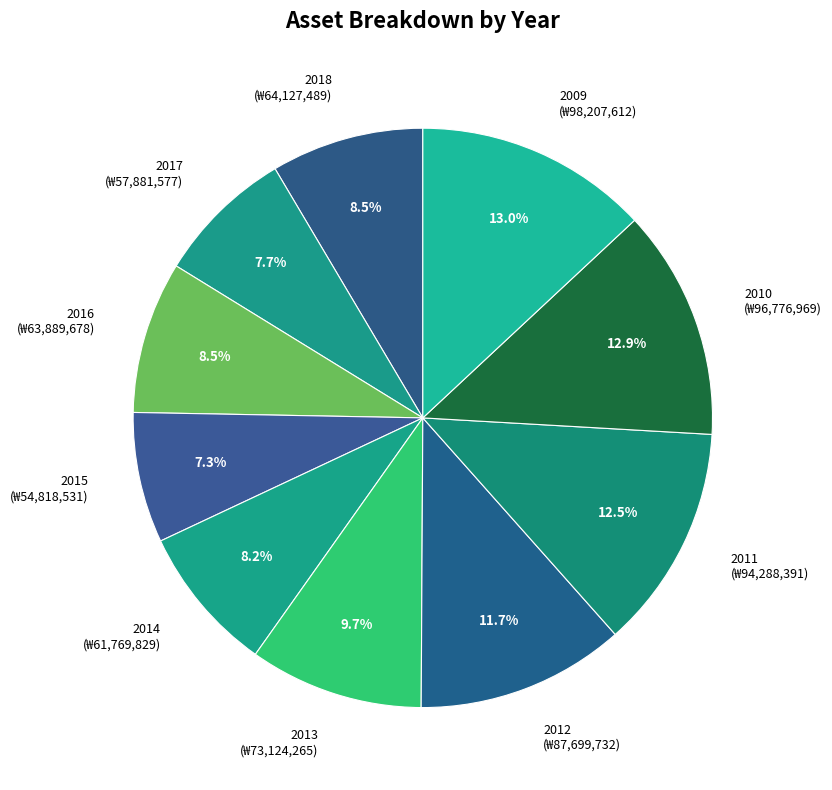

How many segments does this pie chart have?

10